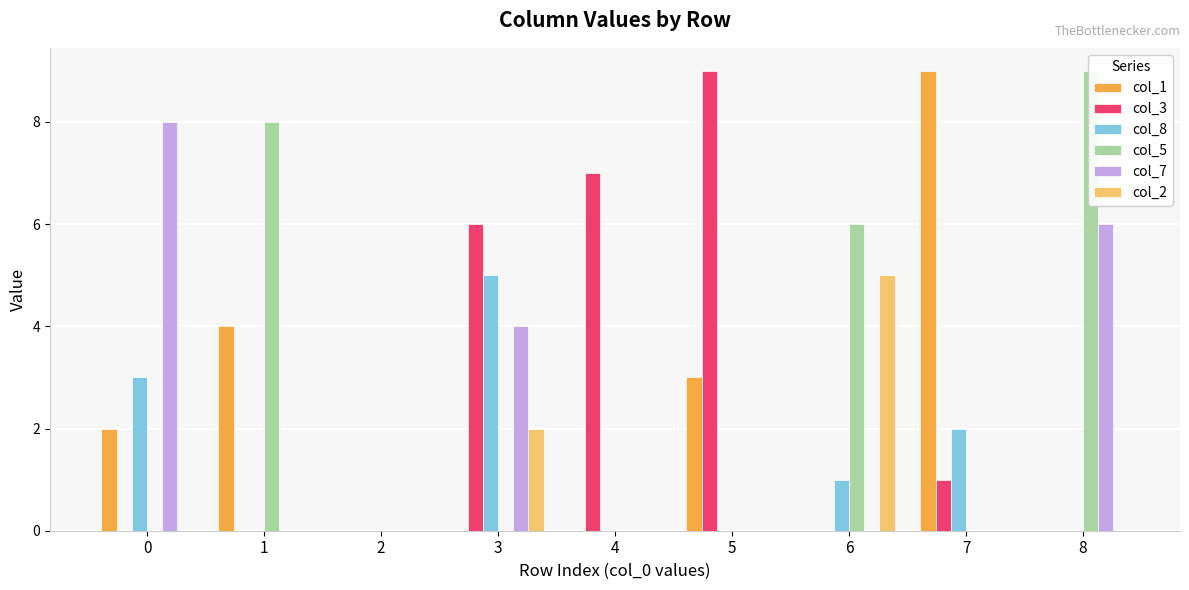

What is the difference between the maximum and second lowest values in the col_7 series?

8